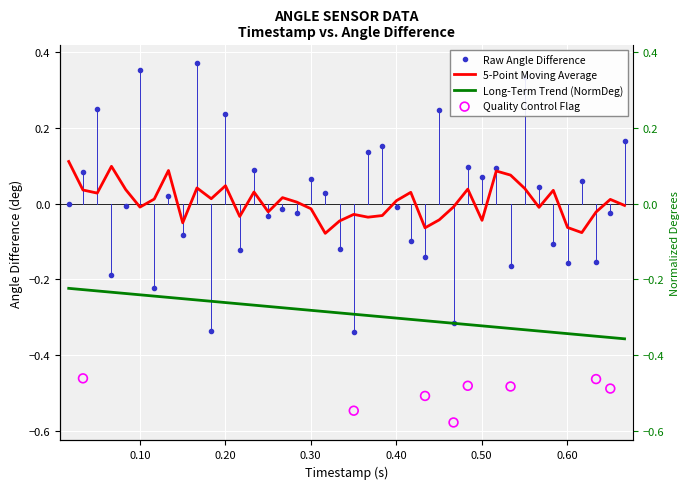

Which series has the largest total across all categories?

AngleDifference